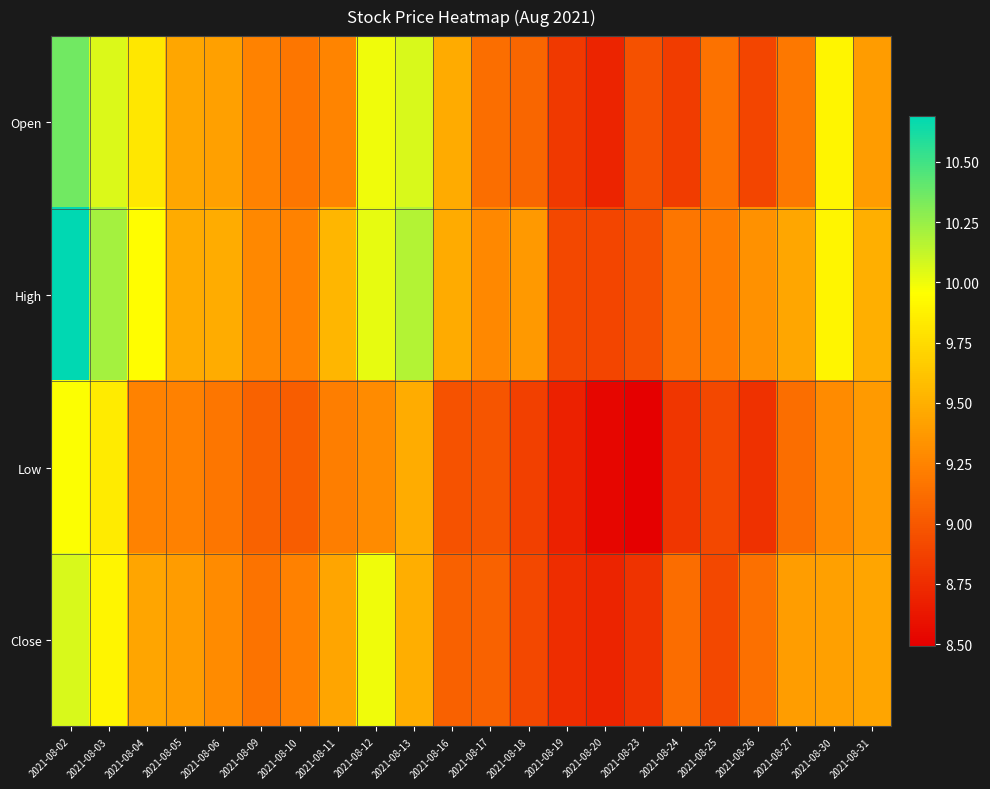

Which series has the widest spread of values?

High